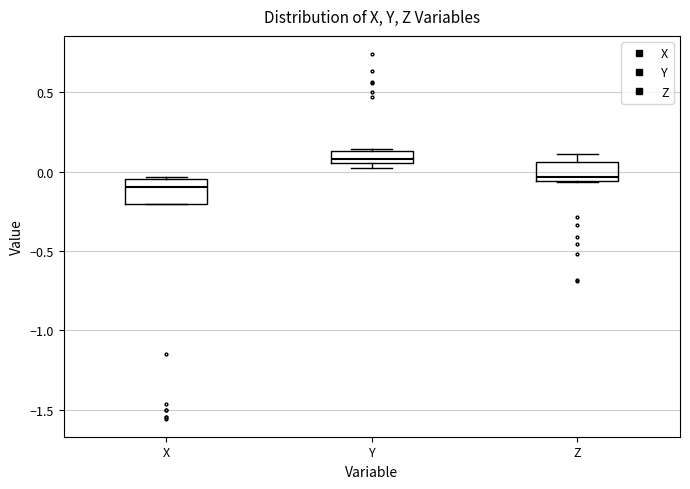

Which box has the lowest median line?

X